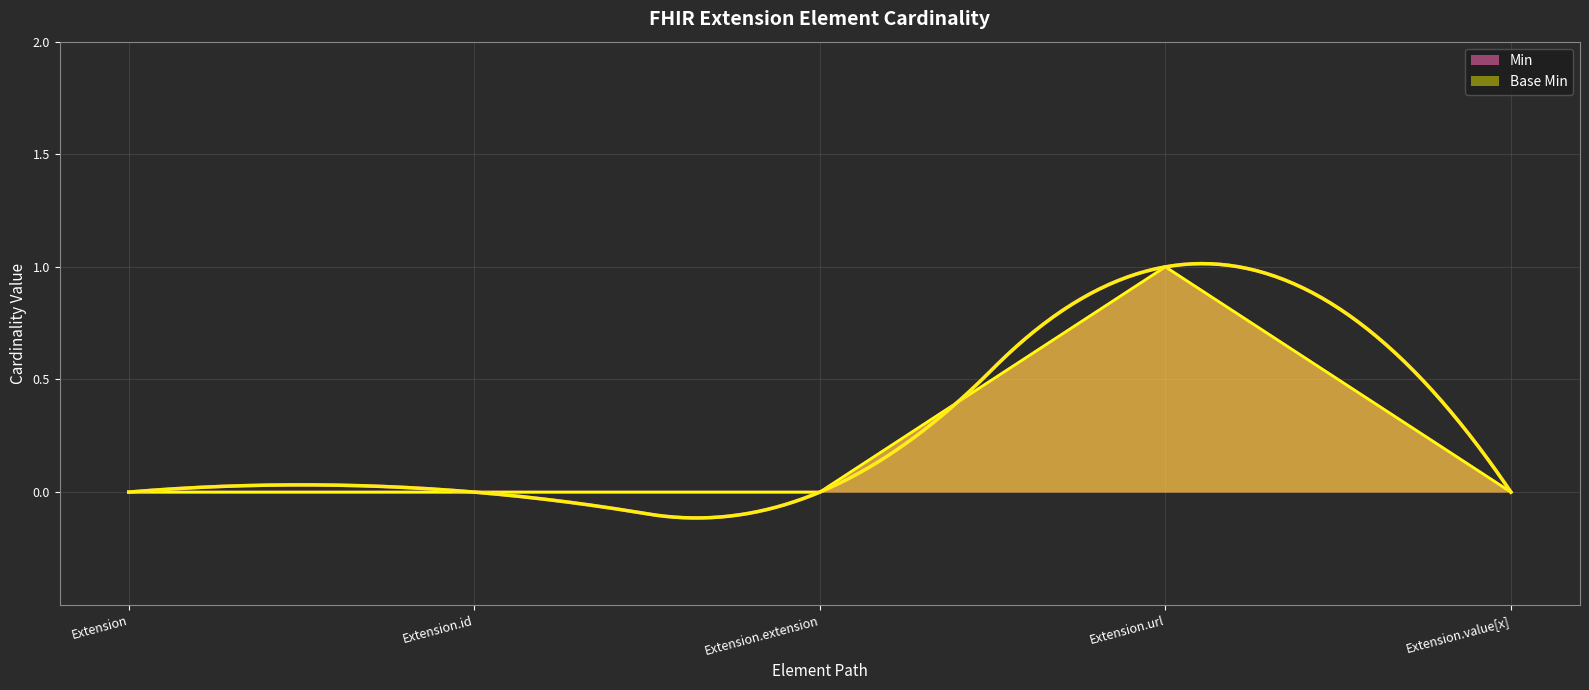

How many values in Base Min are above zero?

1